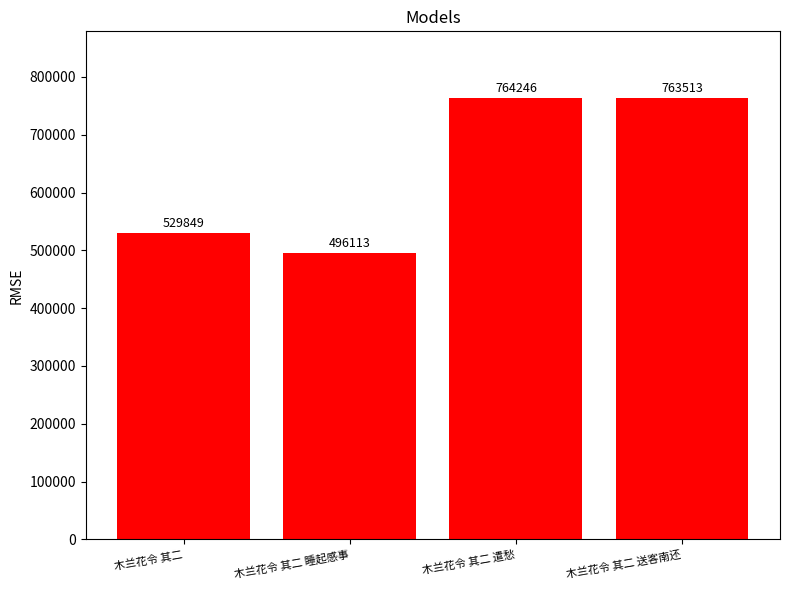

List the labels in order of value, smallest first.

木兰花令 其二 睡起感事, 木兰花令 其二, 木兰花令 其二 送客南还, 木兰花令 其二 遣愁